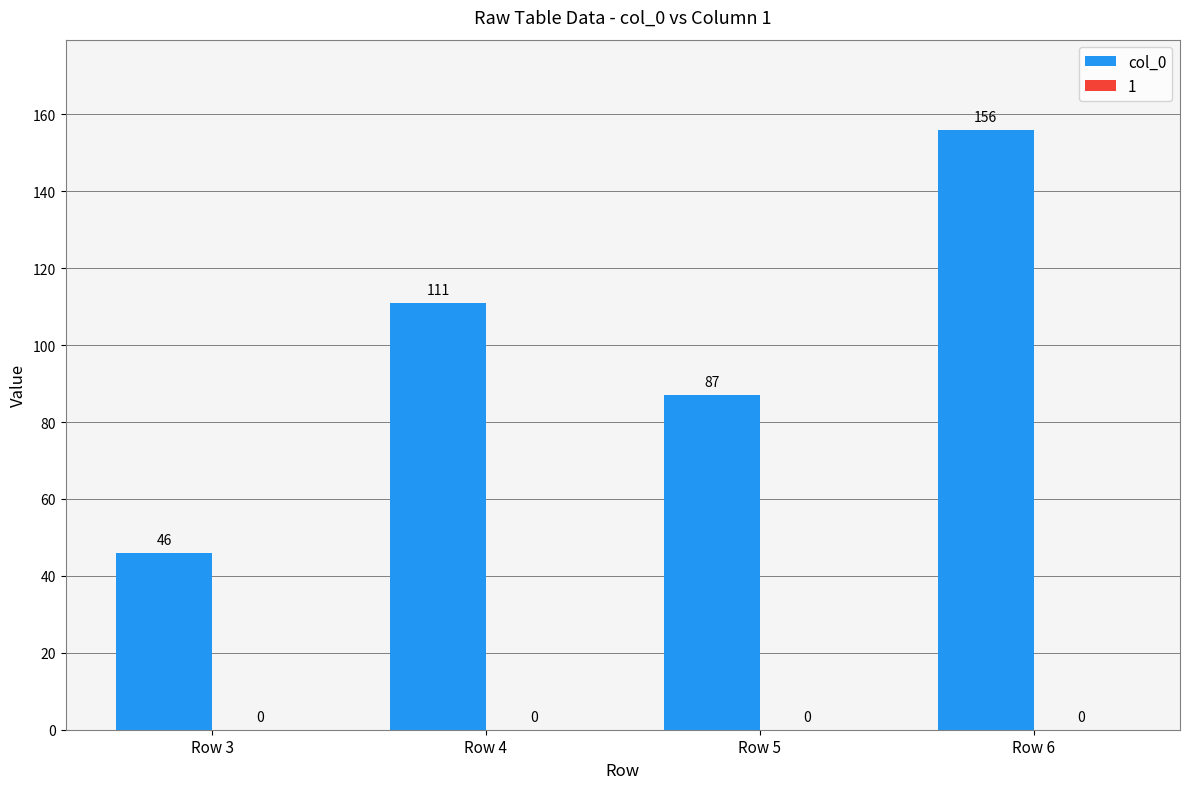

At which category does the chart reach its minimum across all series?

Row 3